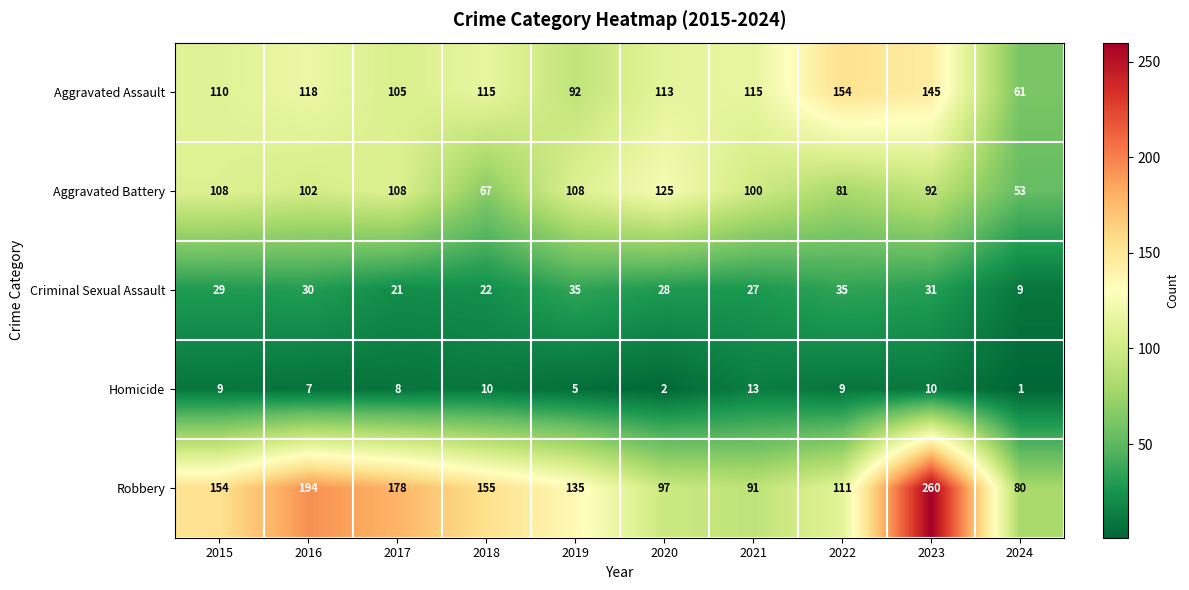

Is the value of Aggravated Assault at 2022 greater than the value of Criminal Sexual Assault at 2018?

Yes